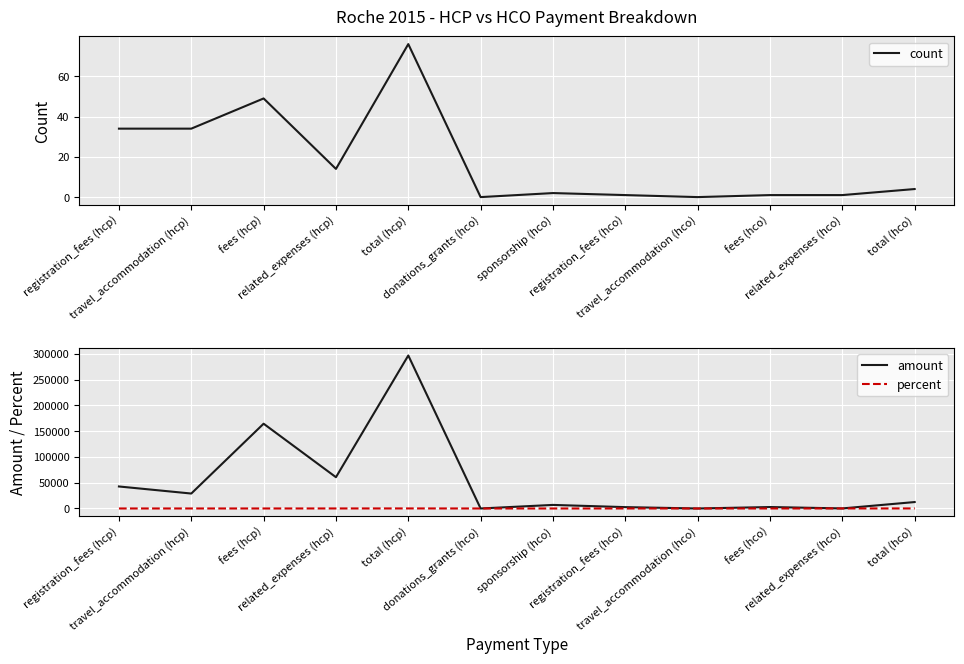

What is the difference between the maximum and second lowest values in the count series?

76